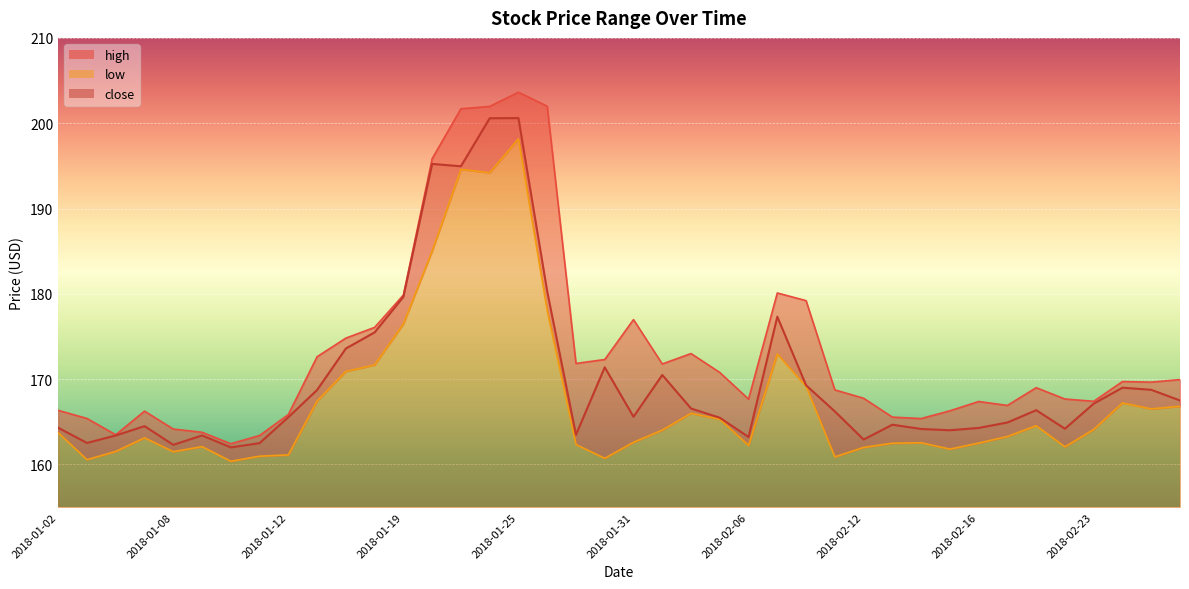

Rank the series by their average value, from highest to lowest.

high, close, low